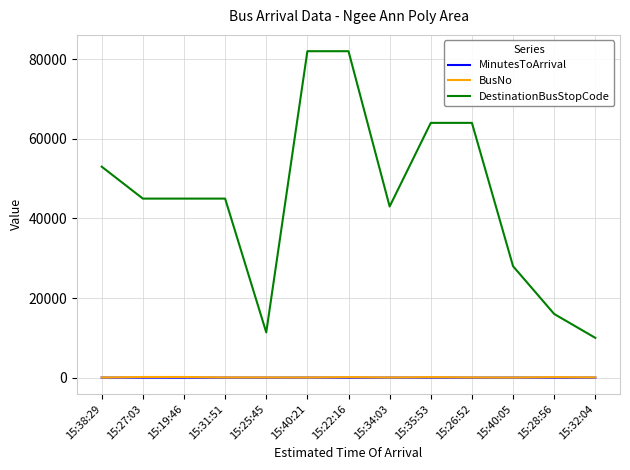

What is the sum of the MinutesToArrival values at 15:22:16 and 15:38:29?

49